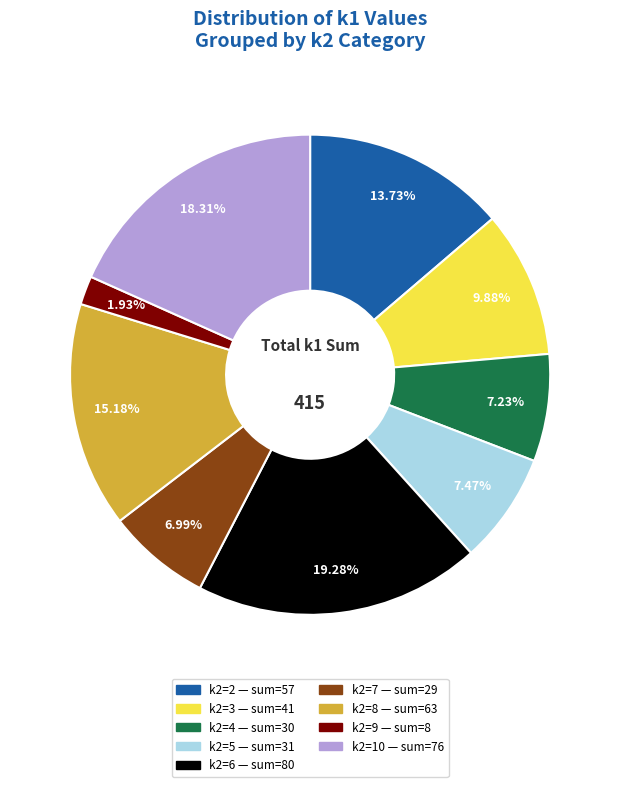

Is there any slice that represents more than half of the pie?

No